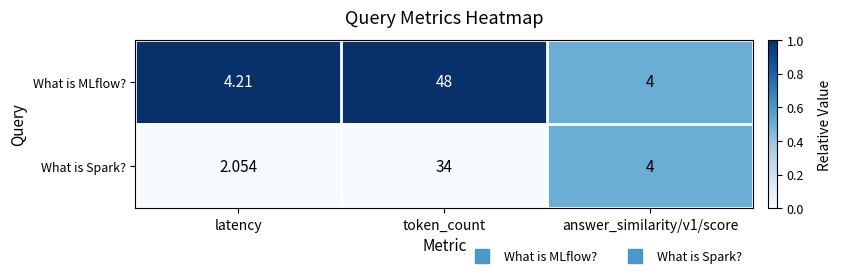

List the series in order of their overall mean, lowest first.

What is Spark?, What is MLflow?